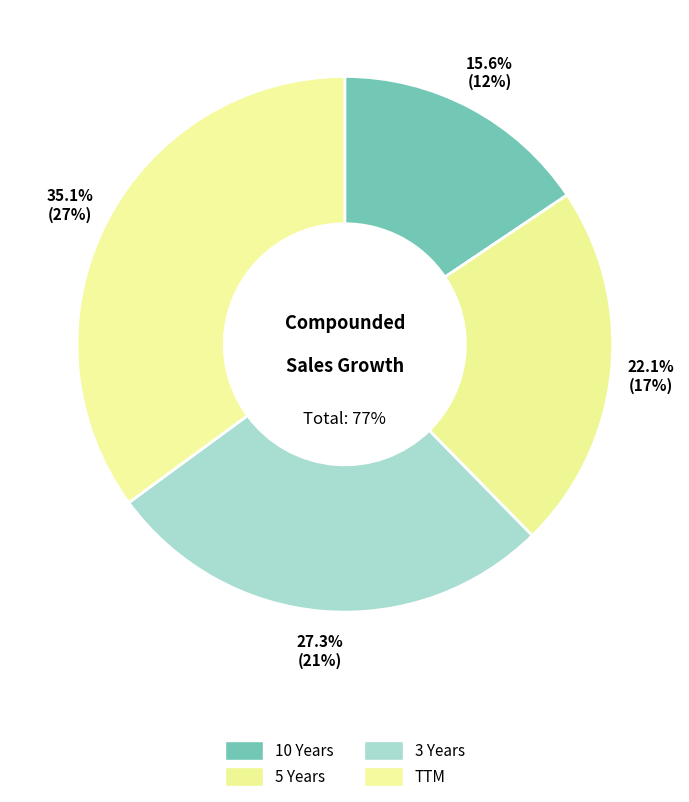

What is the change in value from 5 Years to TTM?

+10